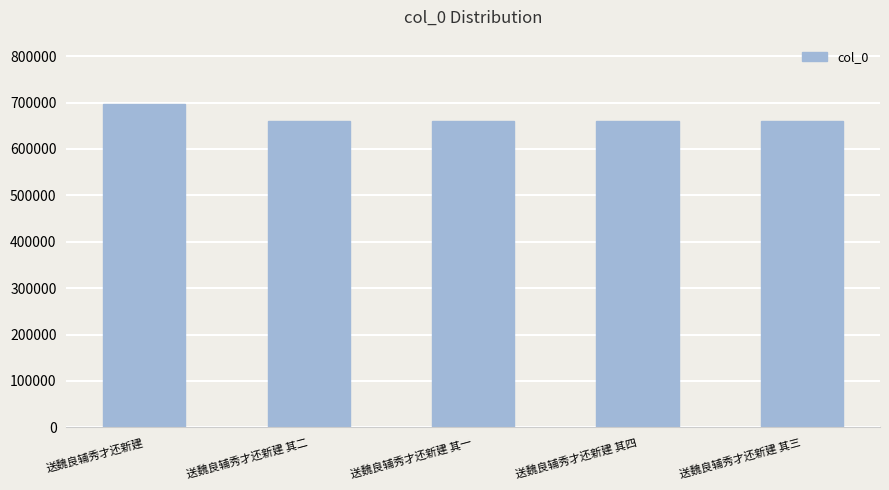

Does the chart contain stacked bars?

No